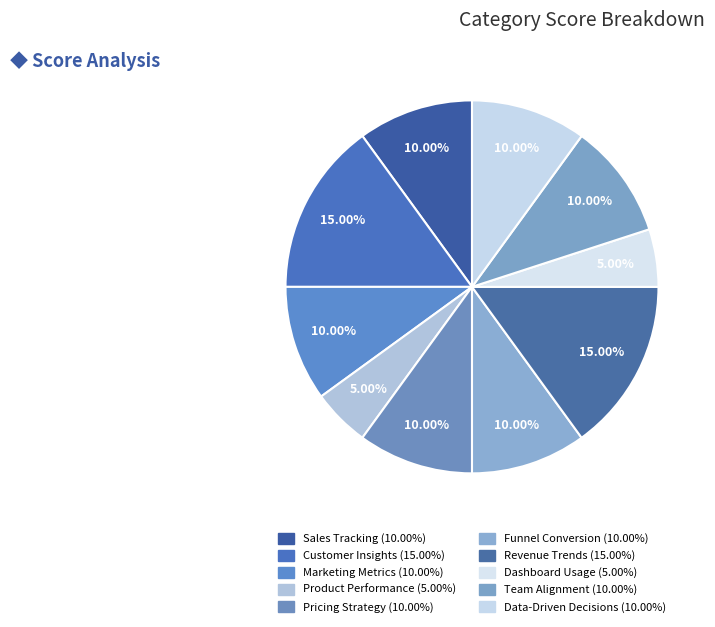

Count the number of slices in the pie.

10